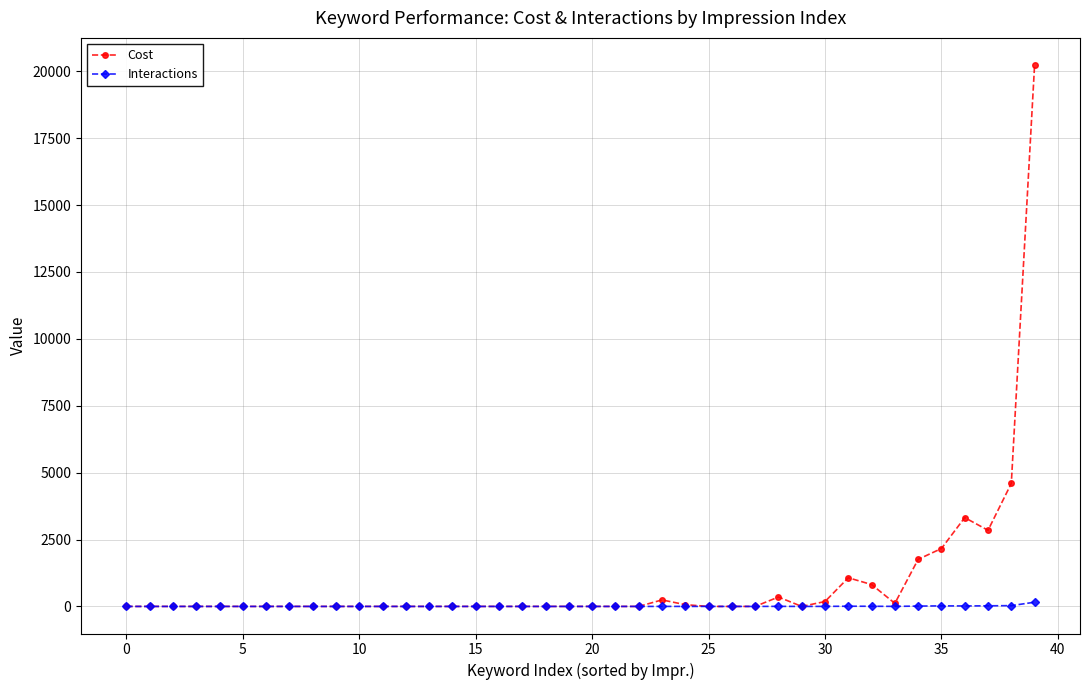

Which series has the largest total across all categories?

Cost